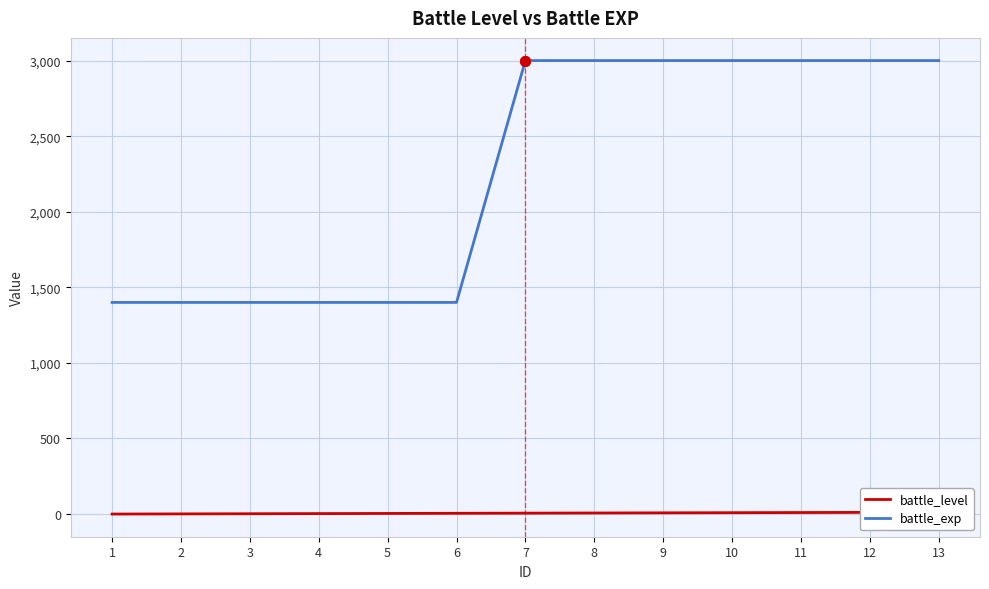

Does the chart have visible grid lines?

Yes